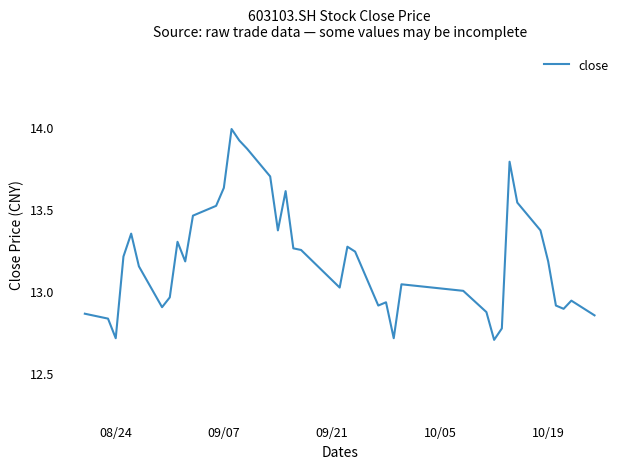

What is the smallest value displayed?

12.7